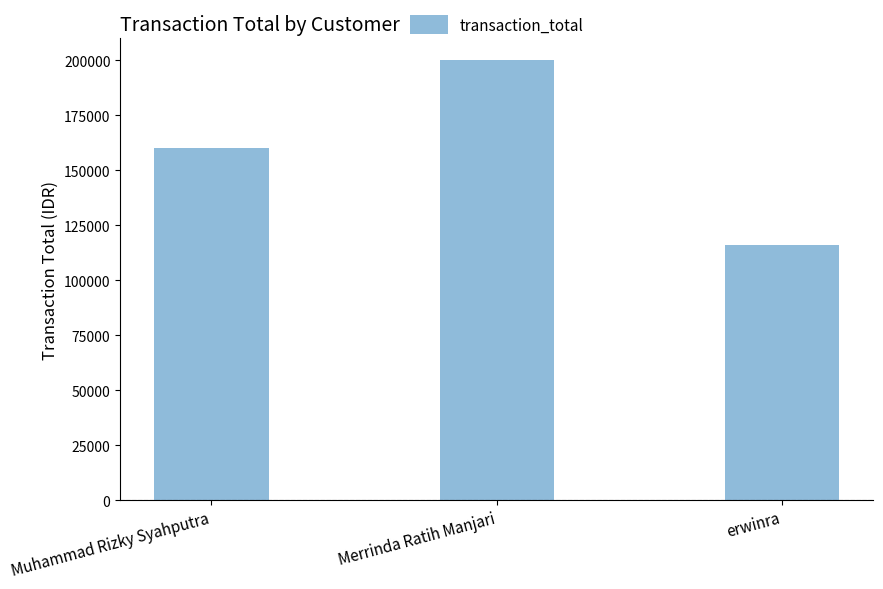

Which category has the highest value across all series?

Merrinda Ratih Manjari